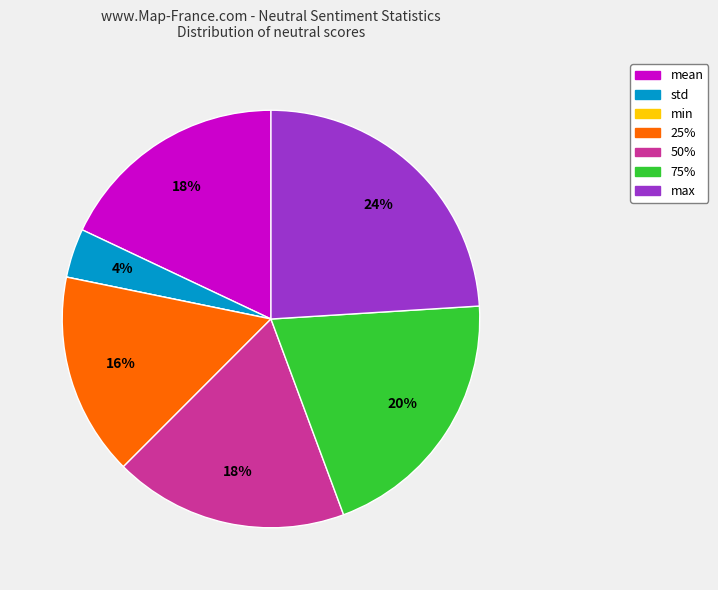

To the nearest percent, what is the combined percentage of 25% and 75%?

36%